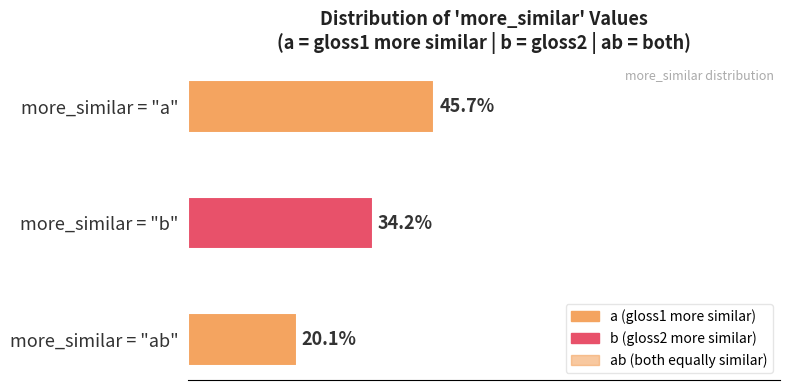

Which has a higher value, more_similar = "b" or more_similar = "ab"?

more_similar = "b"